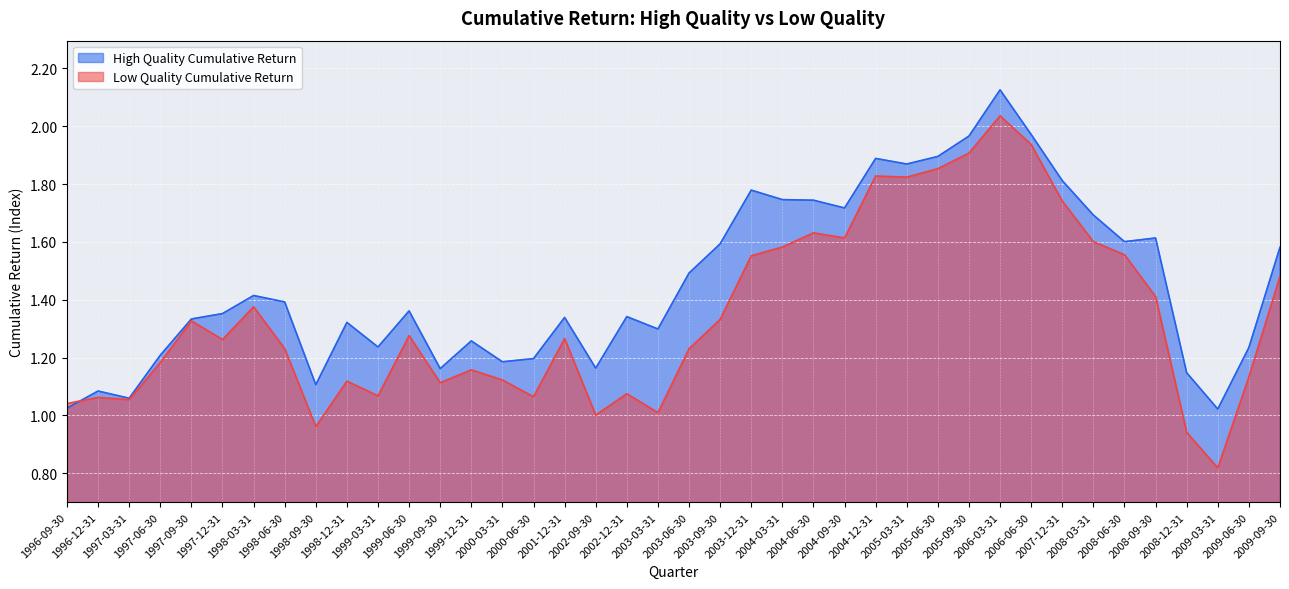

What are all the series names shown in the legend?

High Quality Cumulative Return, Low Quality Cumulative Return